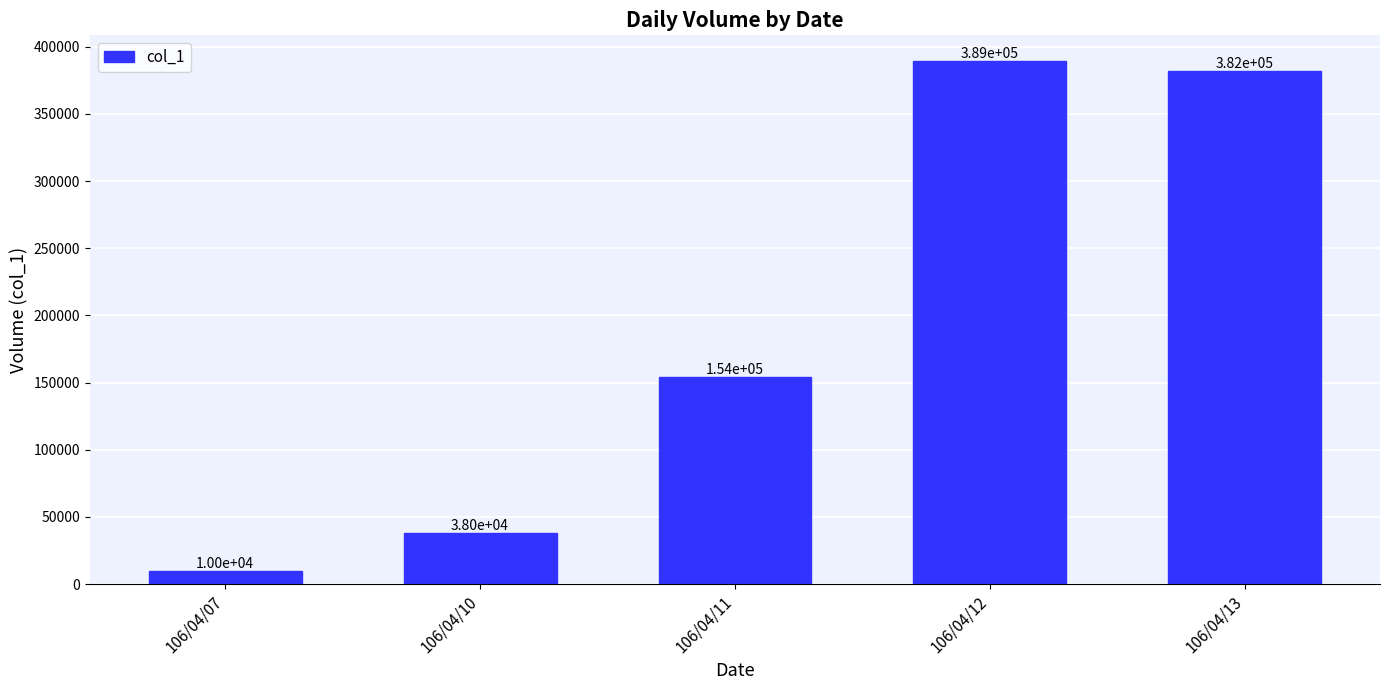

True or false: the data shows 604488 at 106/04/13.

False